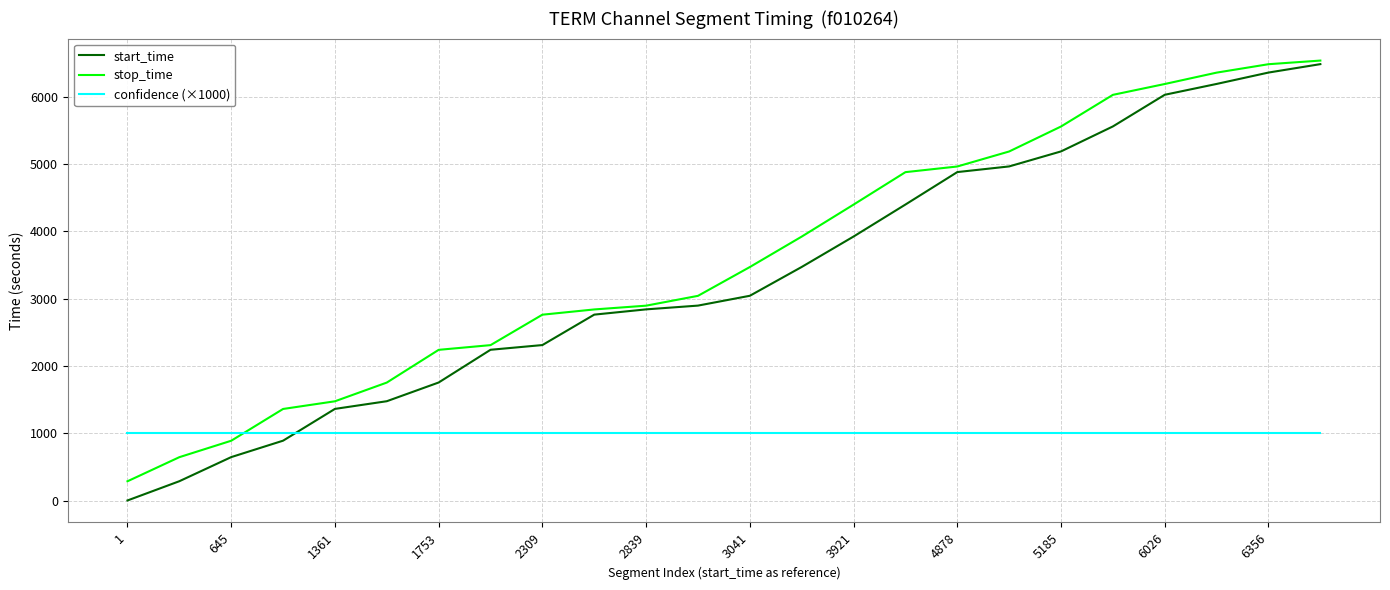

Which series has the largest range (max minus min)?

start_time